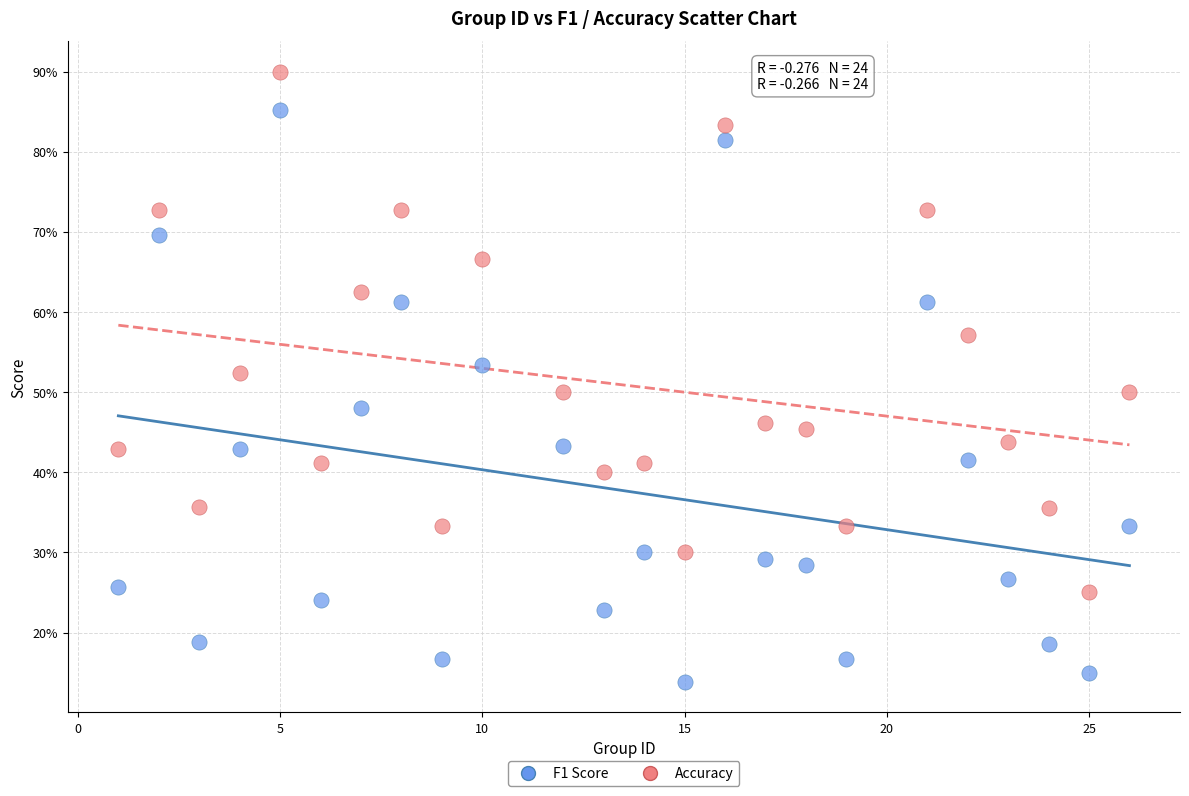

Which series contains the lowest Y value?

F1 Score